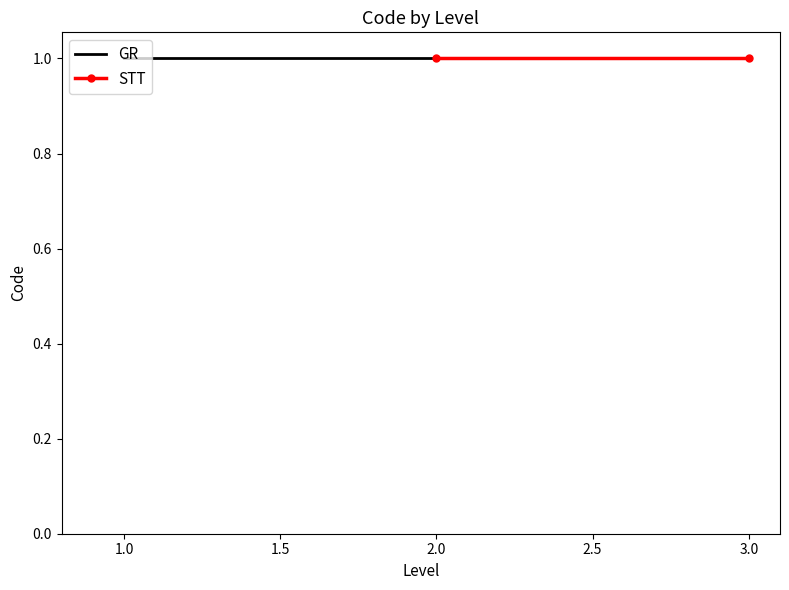

List the series in order of their peak value, lowest first.

GR, STT